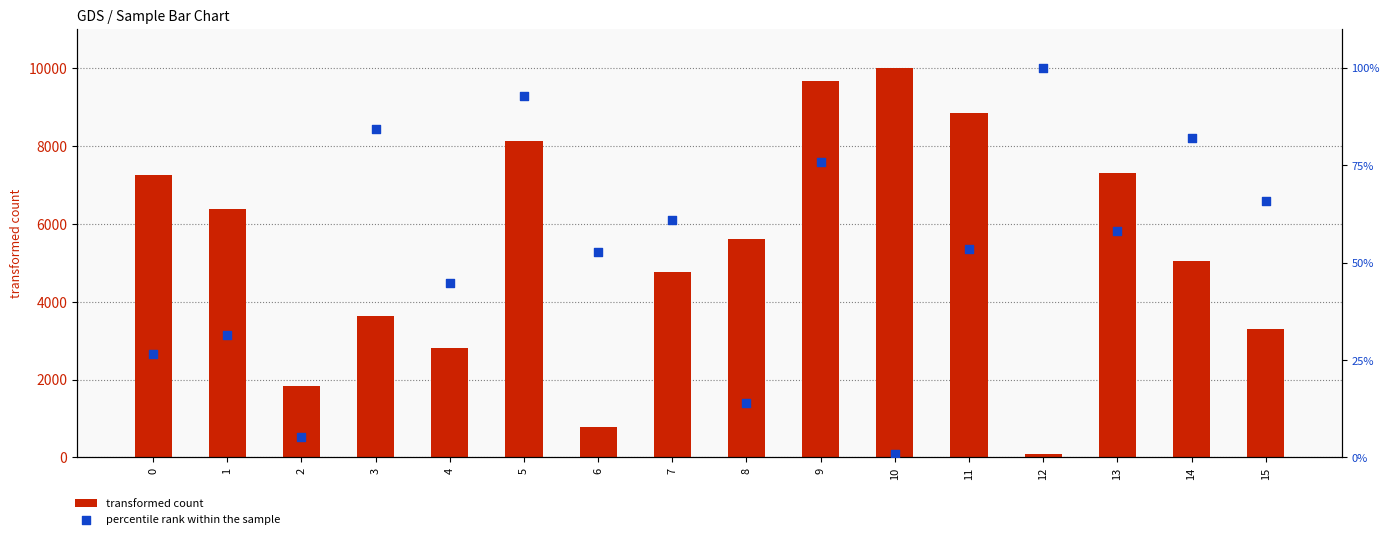

What is the total value across all series at 15?

9876.8